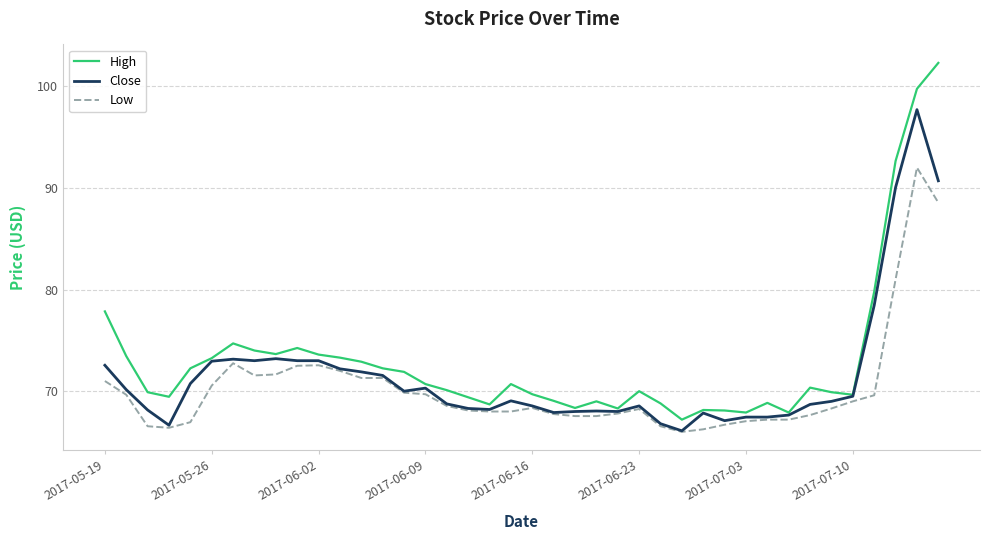

Rank the series by their maximum value, from highest to lowest.

High, Close, Low